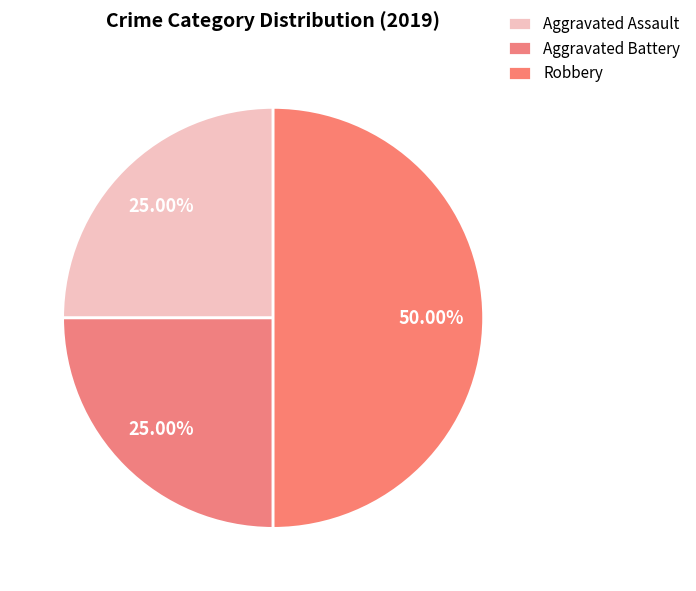

How many segments does this pie chart have?

3